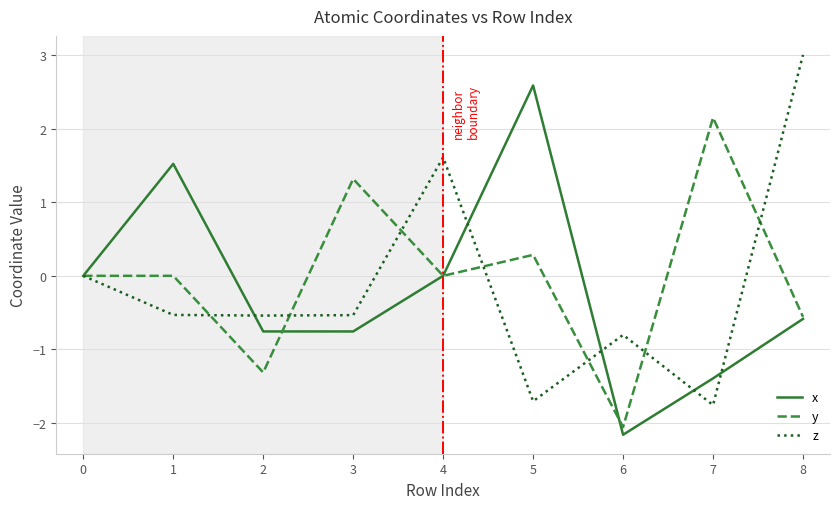

What is the highest value of the y series?

2.1